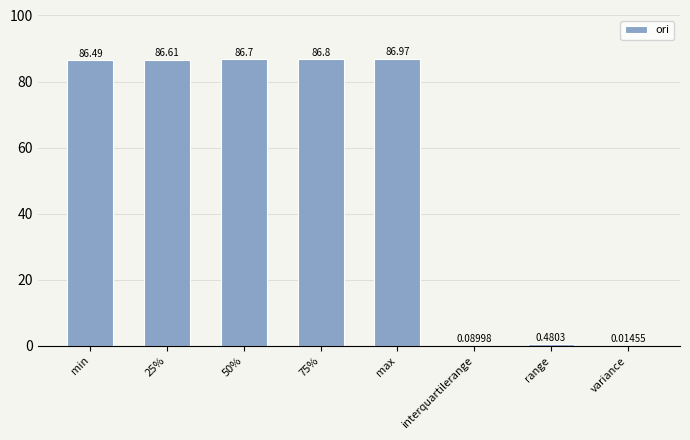

Which category has the highest value across all series?

max